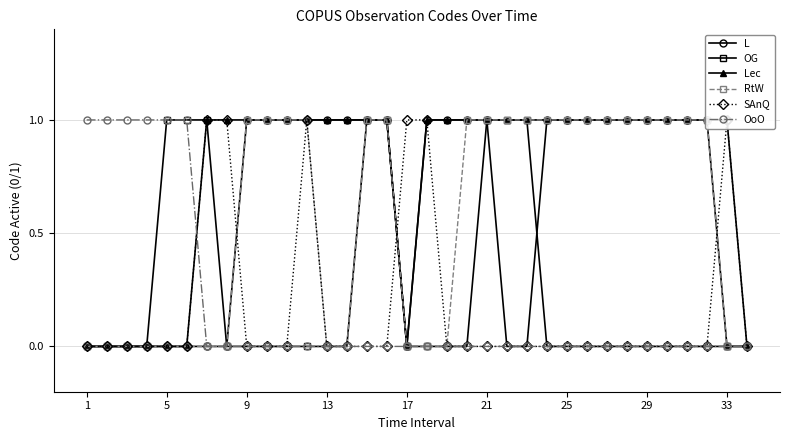

What is the difference between the highest and lowest values at 15?

1